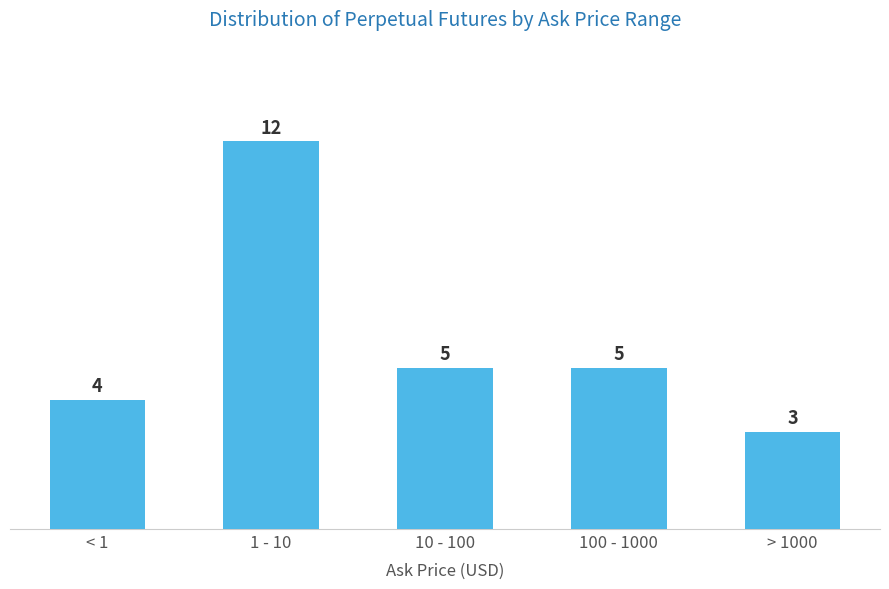

Reading right to left, extract all data points from this chart.

> 1000=3	100 - 1000=5	10 - 100=5	1 - 10=12	< 1=4